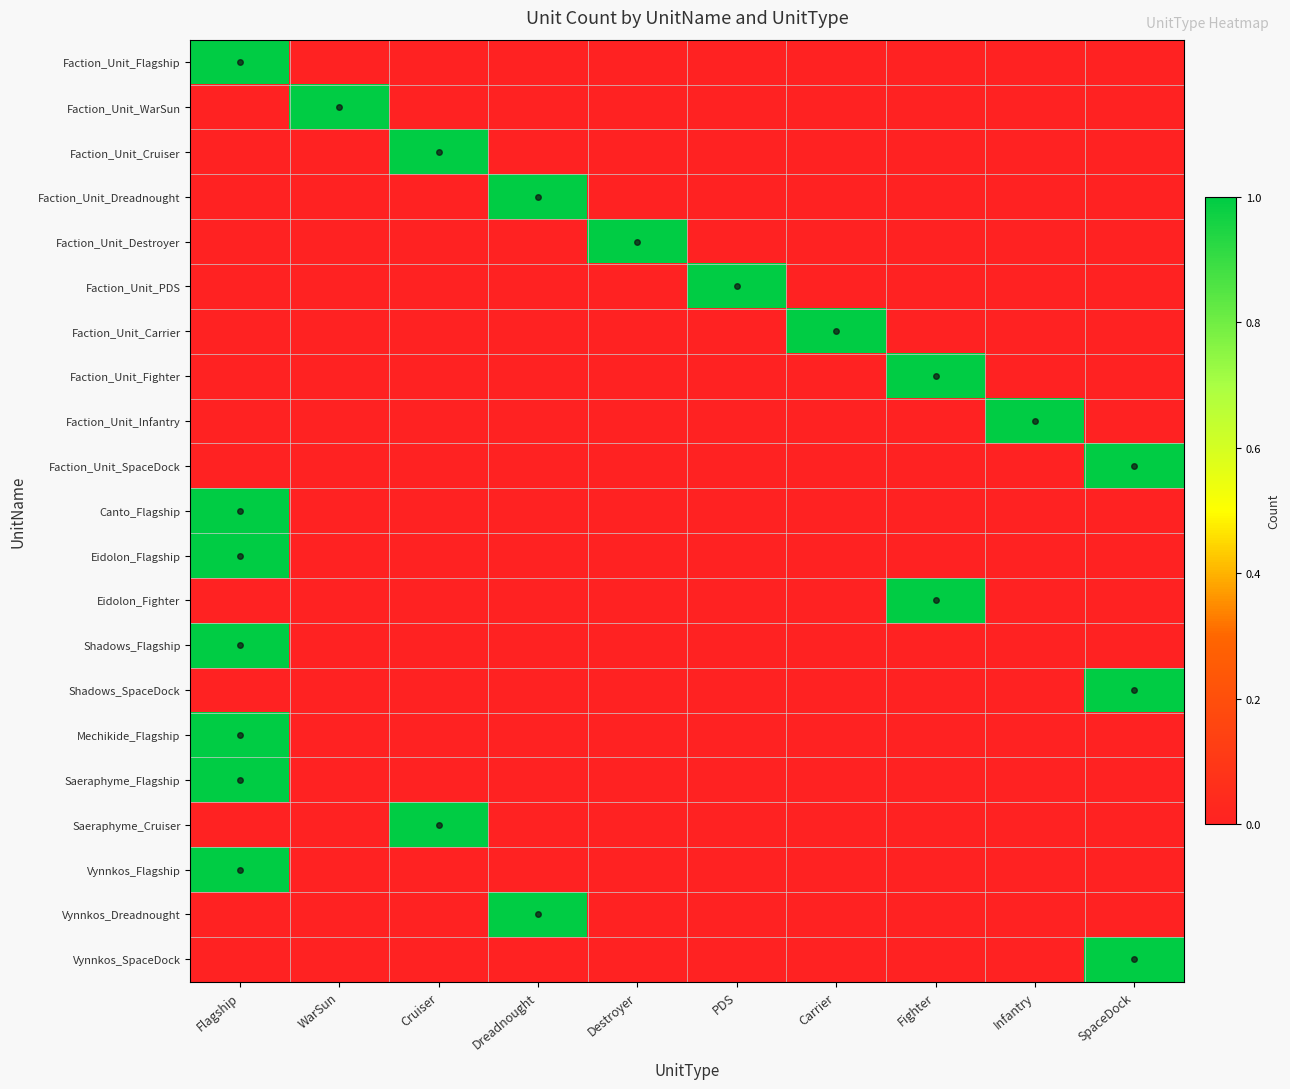

Which has a higher value, Fighter or Carrier?

Fighter